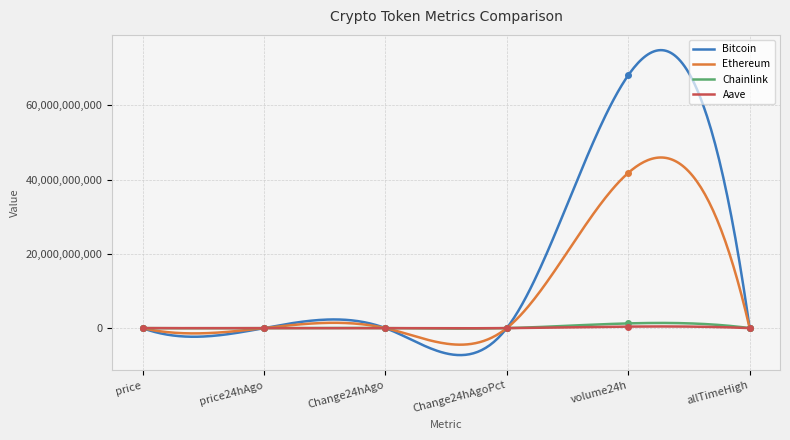

Reading right to left, what are all the values shown in this chart?

Bitcoin: allTimeHigh=126080.0	volume24h=68128181511.0	Change24hAgoPct=0.0	Change24hAgo=194.0	price24hAgo=123713.0	price=123907.0
Ethereum: allTimeHigh=4946.1	volume24h=41814671755.0	Change24hAgoPct=0.0	Change24hAgo=103.1	price24hAgo=4561.9	price=4665.1
Chainlink: allTimeHigh=52.7	volume24h=1266085274.0	Change24hAgoPct=0.0	Change24hAgo=0.7	price24hAgo=22.1	price=22.7
Aave: allTimeHigh=661.7	volume24h=403570027.0	Change24hAgoPct=0.0	Change24hAgo=0.2	price24hAgo=289.8	price=290.0